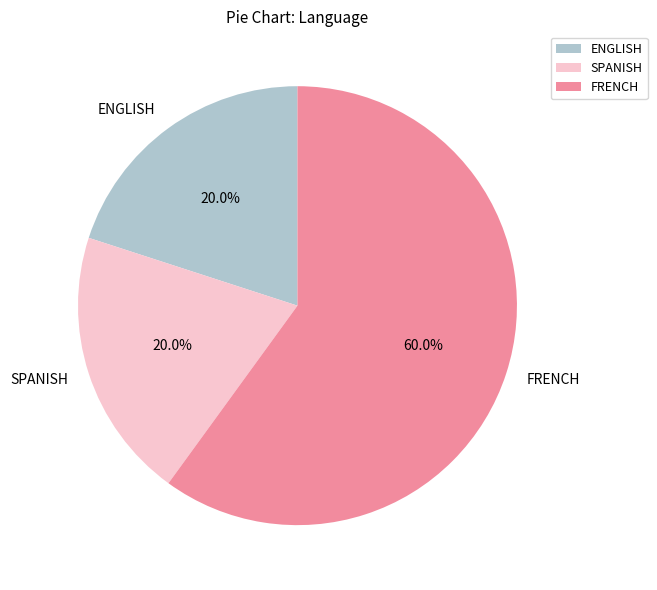

Approximately how many times larger is the value at ENGLISH compared to FRENCH?

0.3